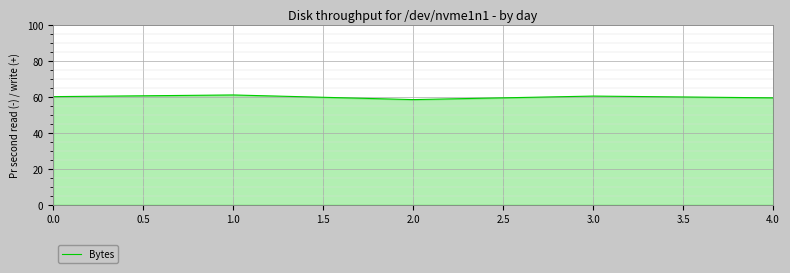

What is the greatest value displayed?

61.1